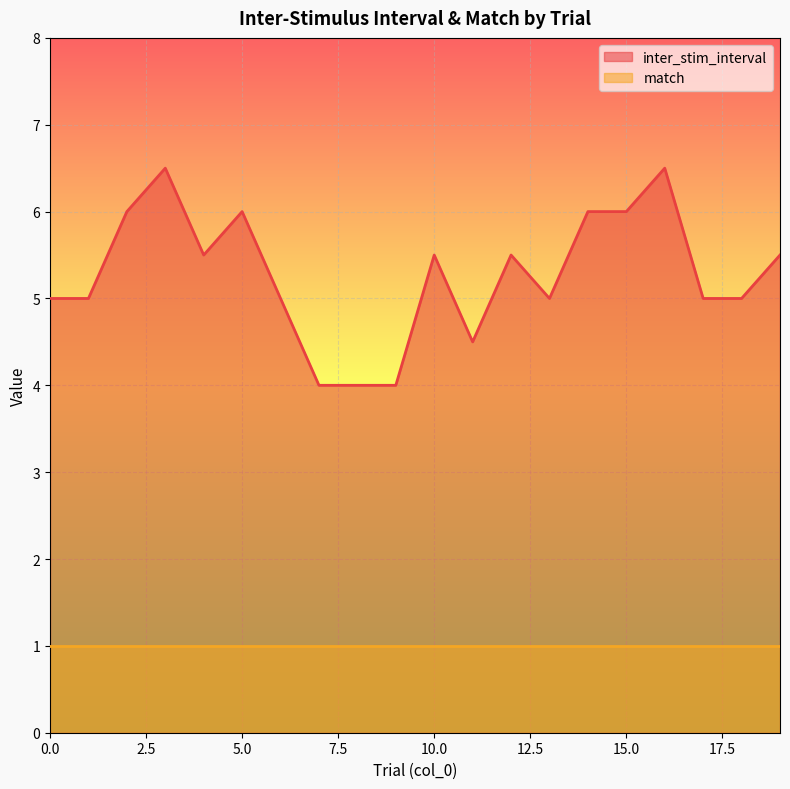

How many points are higher than both their immediate neighbors (excluding endpoints)?

5